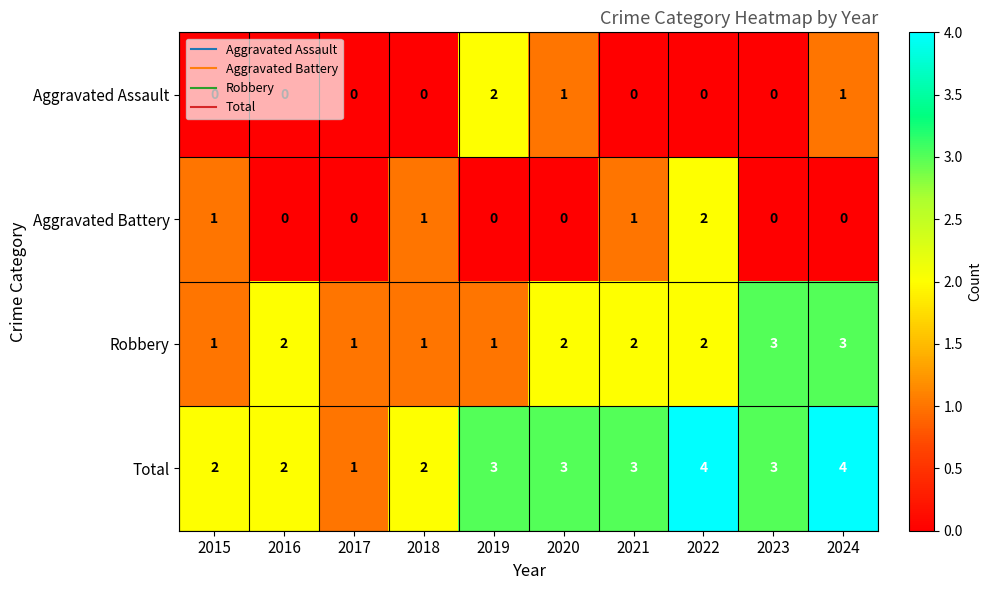

Which series has the largest total across all categories?

Total